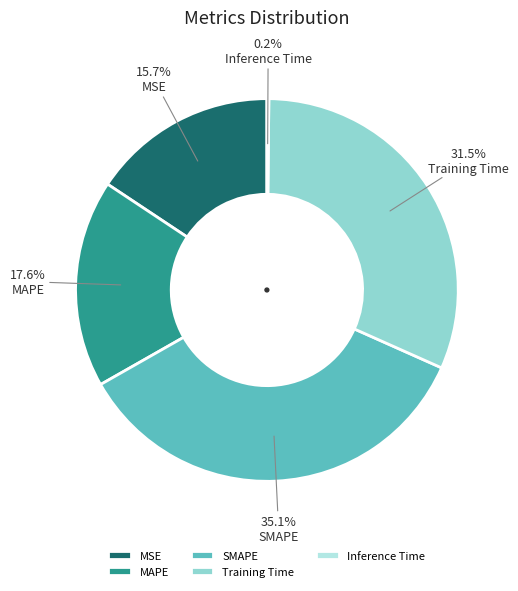

Which category has the biggest portion of the pie?

SMAPE